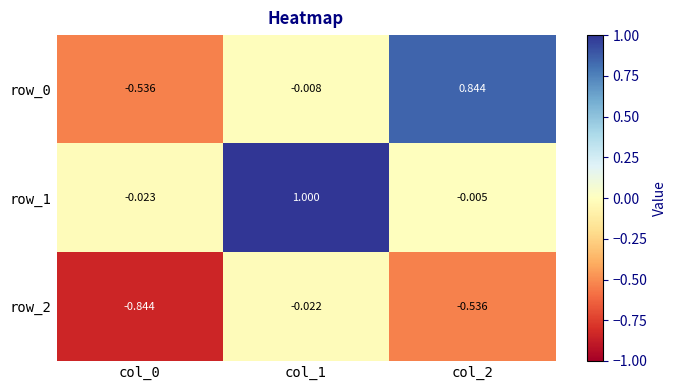

Is the value of row_2 at col_0 greater than the value of row_0 at col_1?

No